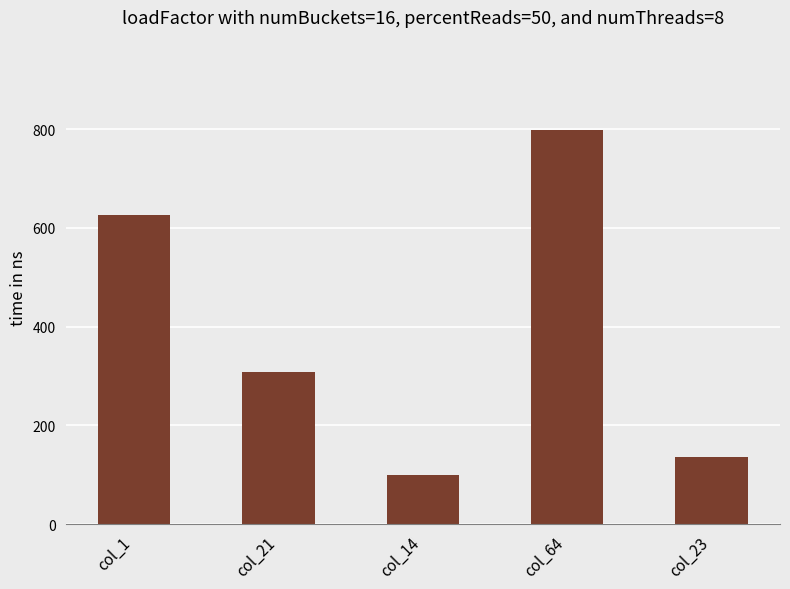

The value at col_1 is 625.7. True or false?

True